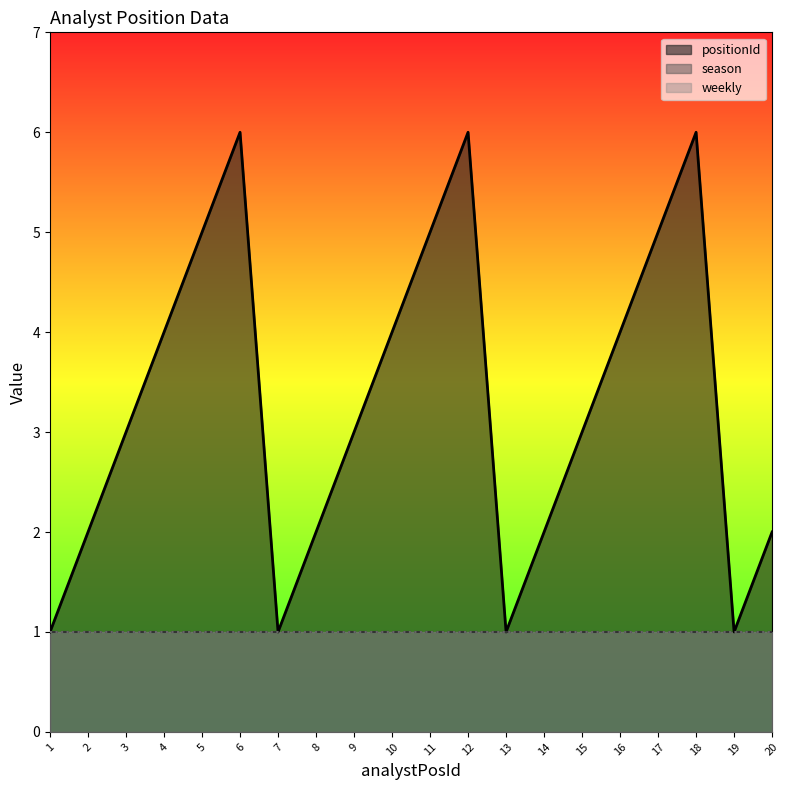

Reading left to right, transcribe all the data shown in this chart.

positionId: 1=1	2=2	3=3	4=4	5=5	6=6	7=1	8=2	9=3	10=4	11=5	12=6	13=1	14=2	15=3	16=4	17=5	18=6	19=1	20=2
season: 1=1	2=1	3=1	4=1	5=1	6=1	7=1	8=1	9=1	10=1	11=1	12=1	13=1	14=1	15=1	16=1	17=1	18=1	19=1	20=1
weekly: 1=1	2=1	3=1	4=1	5=1	6=1	7=1	8=1	9=1	10=1	11=1	12=1	13=1	14=1	15=1	16=1	17=1	18=1	19=1	20=1